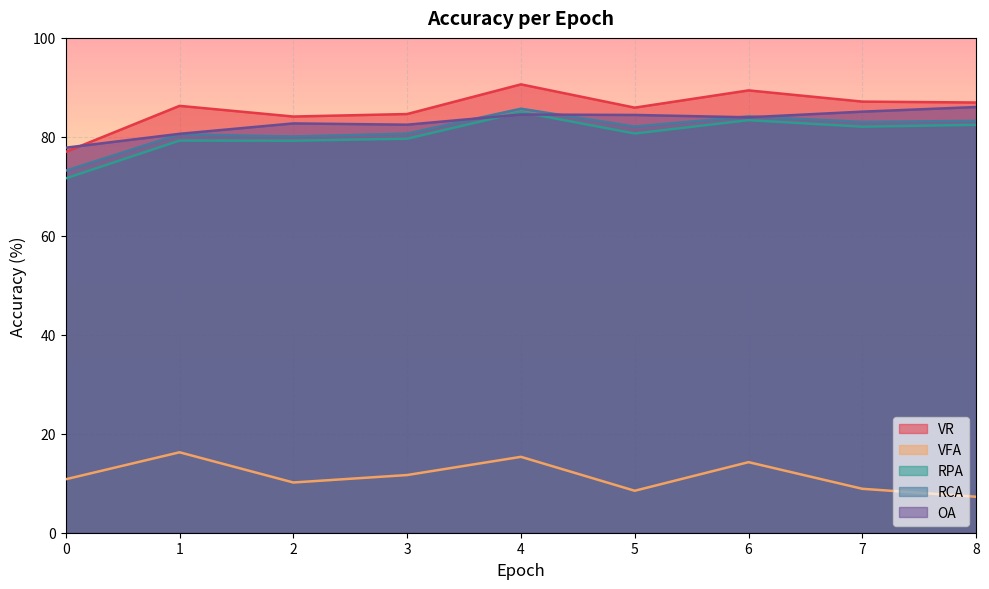

How many lines are shown in the chart?

5